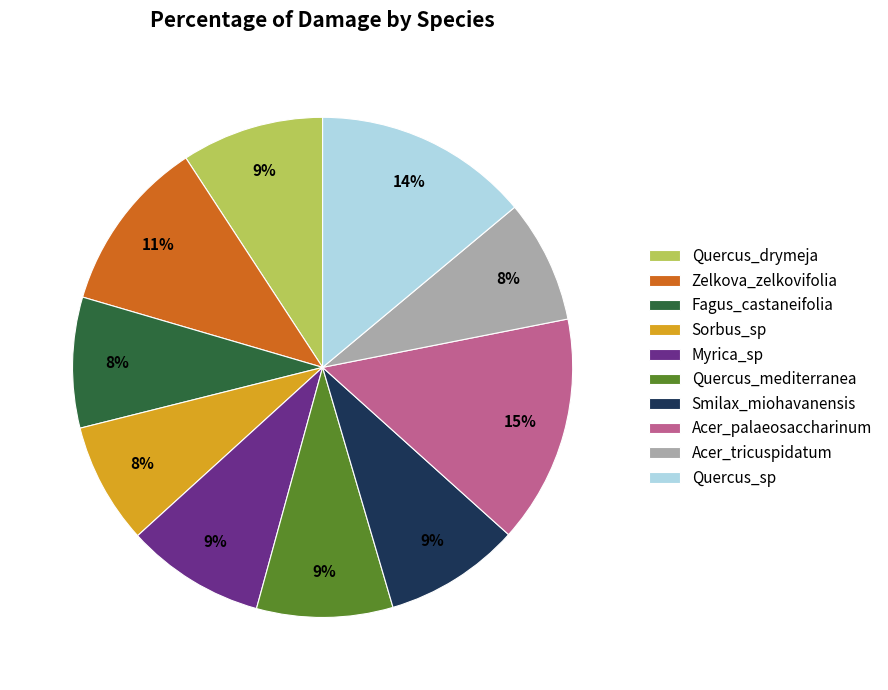

Is there any slice that represents more than half of the pie?

No